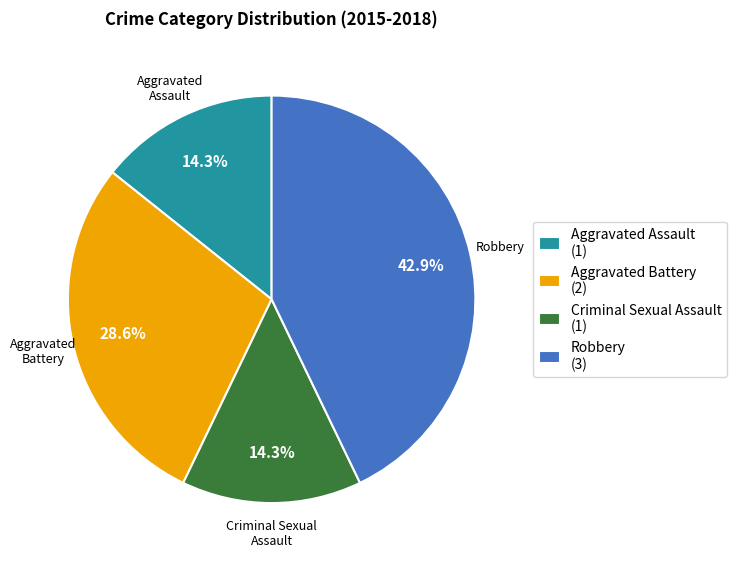

Between Aggravated Battery and Criminal Sexual Assault, which is larger?

Aggravated Battery